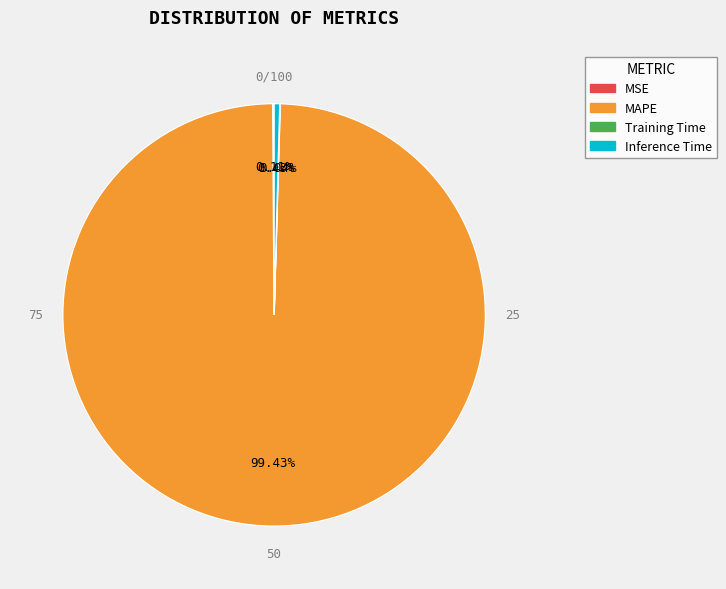

To the nearest percent, what is the combined percentage of MSE and MAPE?

100%